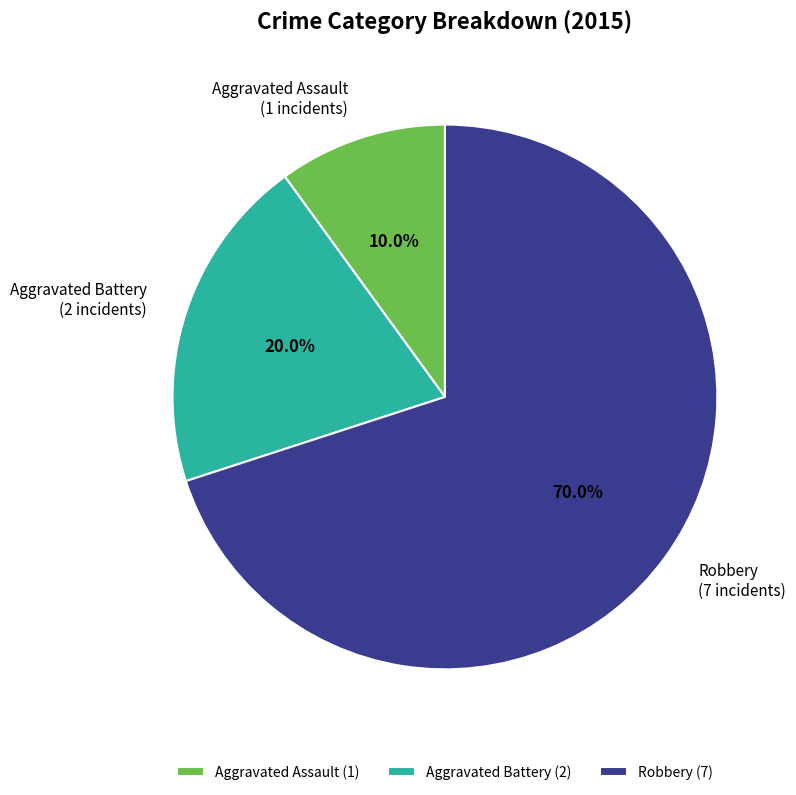

Which slice is the largest?

Robbery